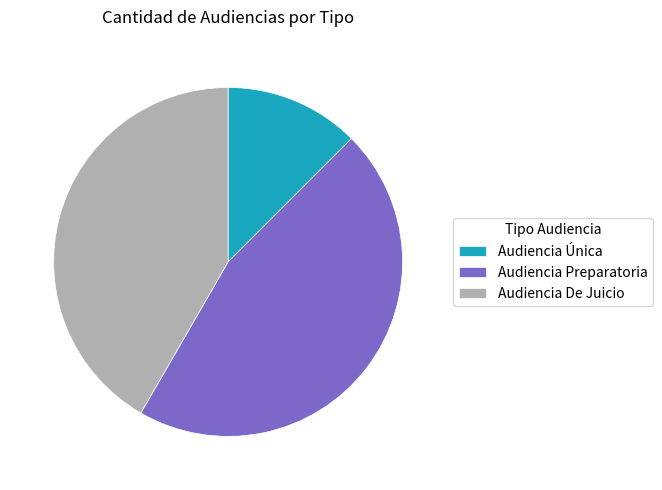

What is the ratio of the value at Audiencia De Juicio to the value at Audiencia Preparatoria?

0.9